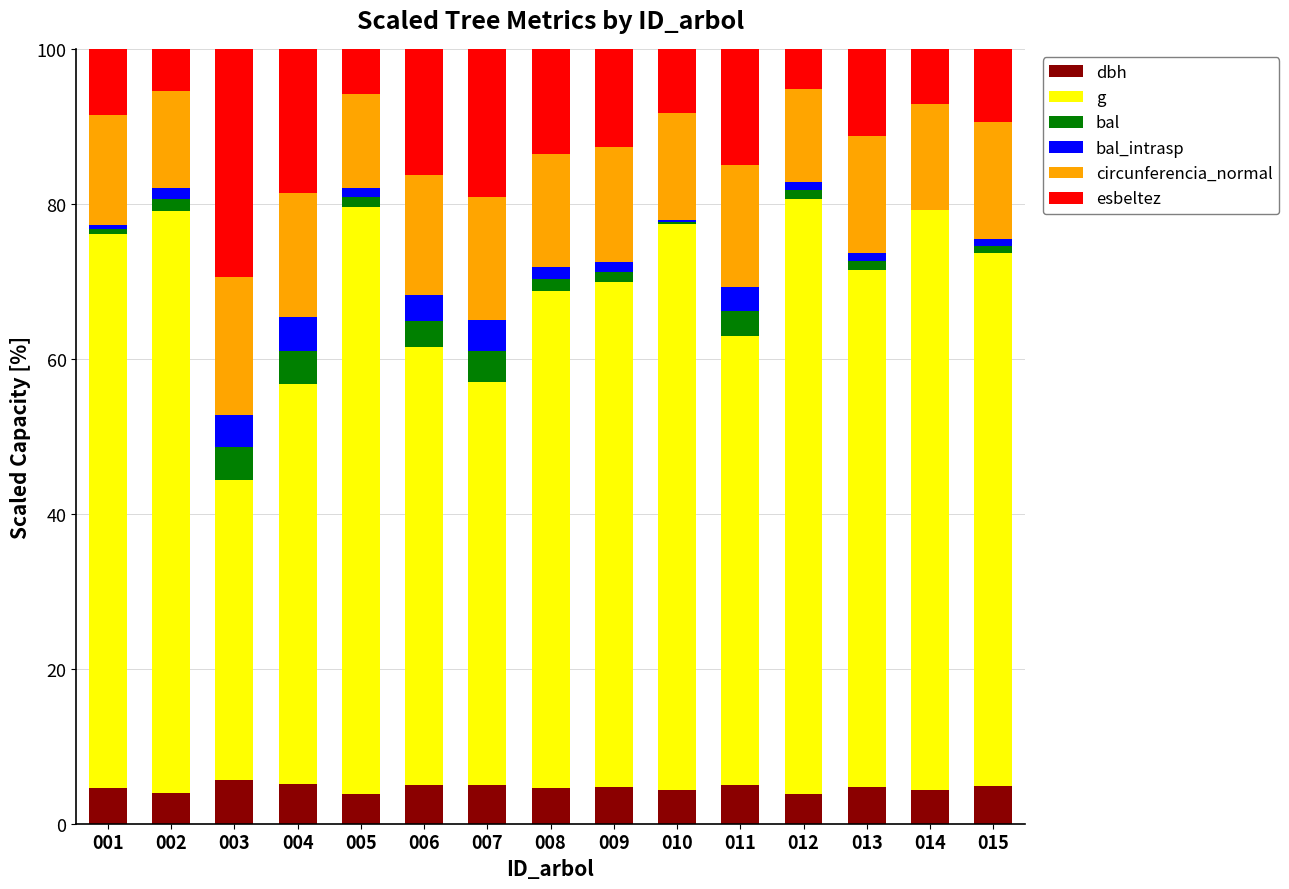

What is the maximum value for dbh?

5.6